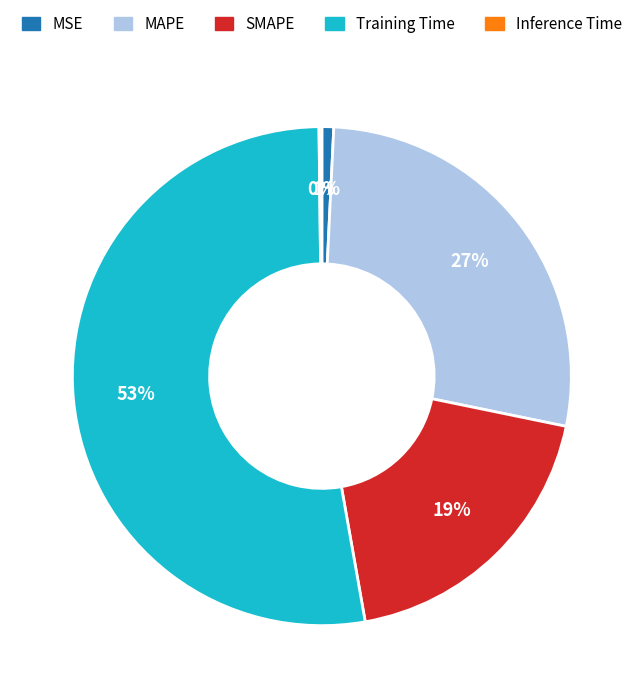

True or false: SMAPE accounts for 19% of the total.

True